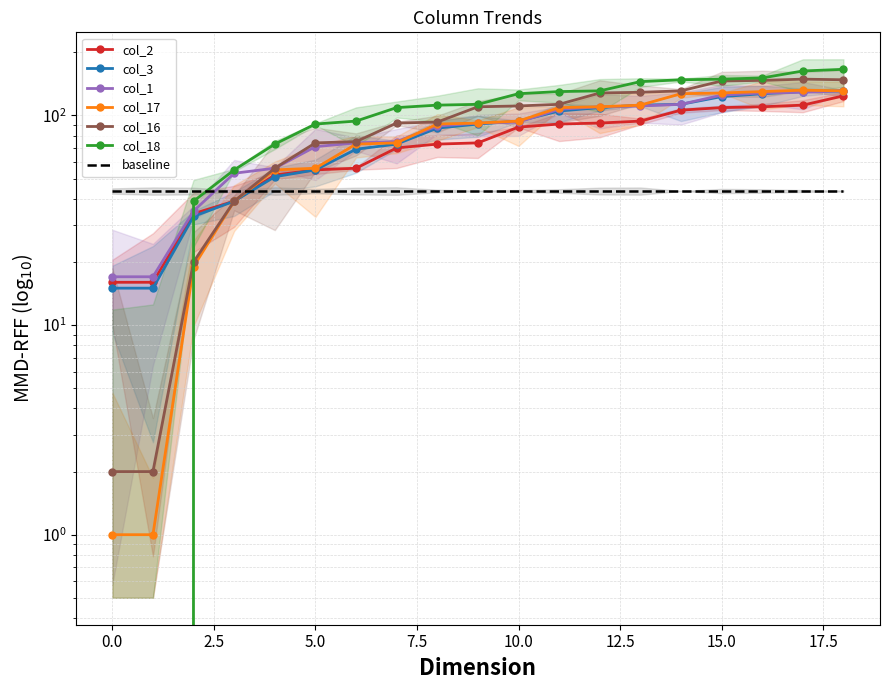

What is the difference between the second highest and second lowest values in the col_17 series?

130